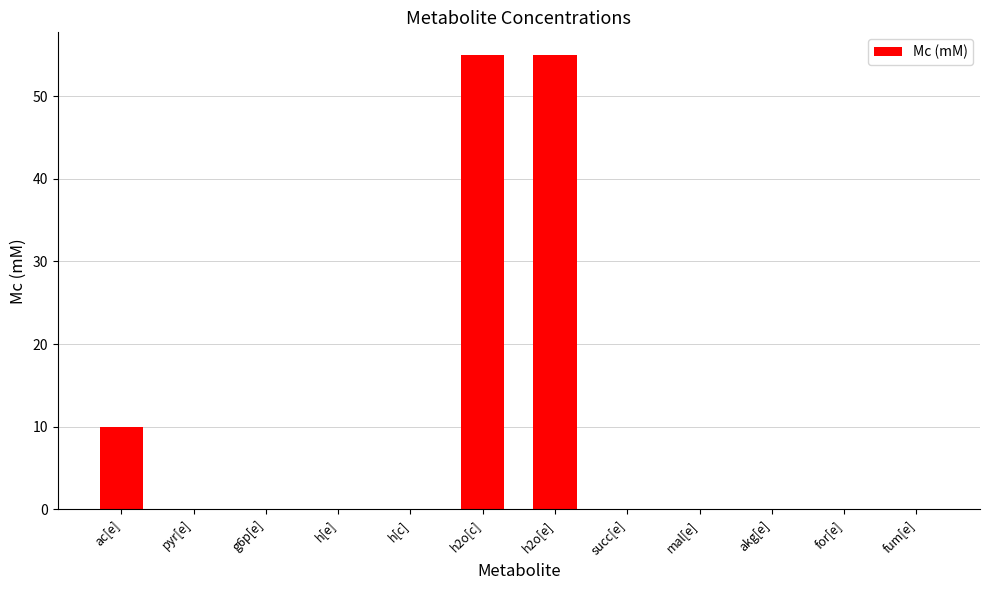

Between akg[e] and h2o[c], which is larger?

h2o[c]